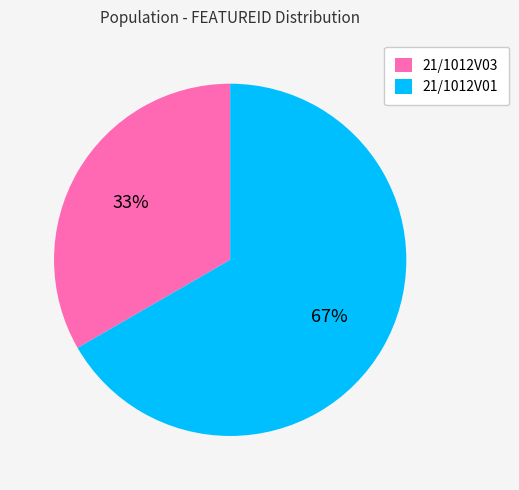

Count the number of slices in the pie.

2